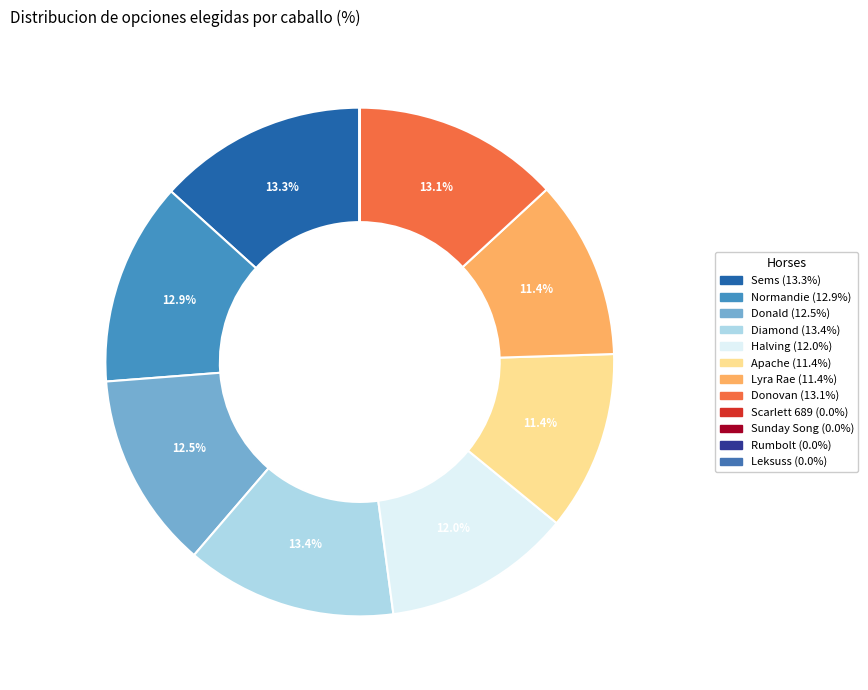

Is there a majority slice in this chart?

No